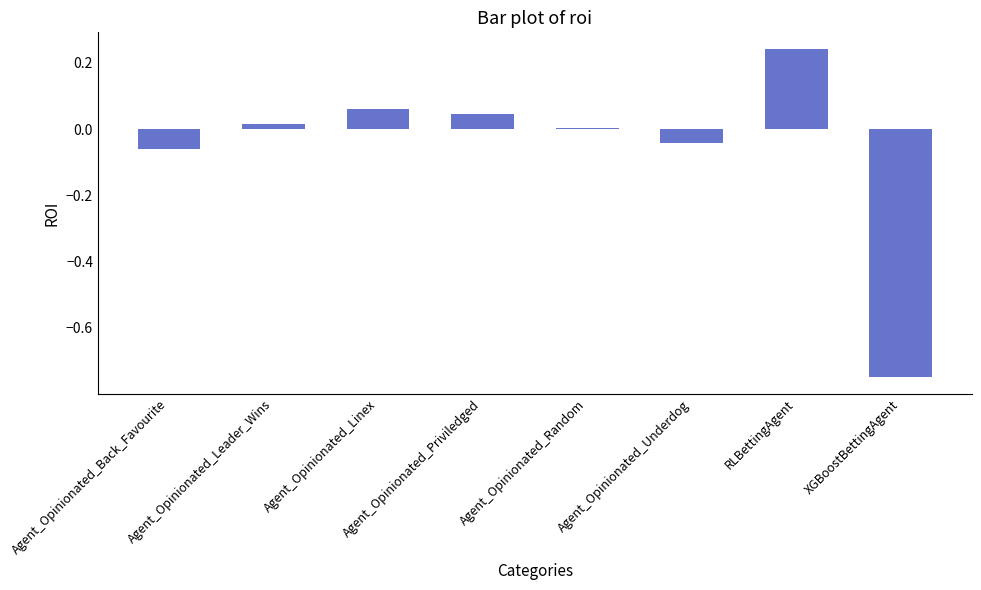

Between Agent_Opinionated_Back_Favourite and Agent_Opinionated_Leader_Wins, which is larger?

Agent_Opinionated_Leader_Wins